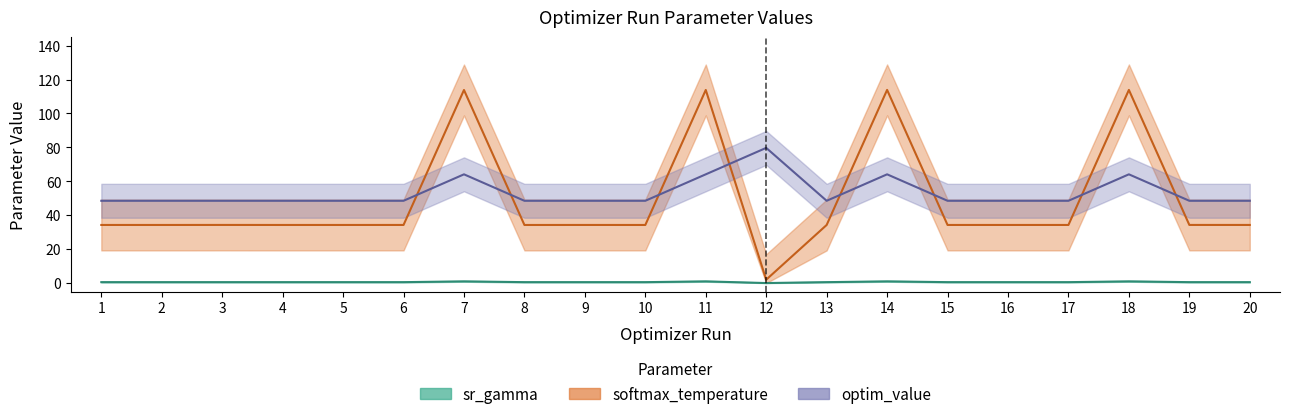

Reading left to right, extract all data points from this chart.

sr_gamma: 0.5	0.5	0.5	0.5	0.5	0.5	1.0	0.5	0.5	0.5	1.0	0.0	0.5	1.0	0.5	0.5	0.5	1.0	0.5	0.5
softmax_temperature: 34.3	34.3	34.3	34.3	34.3	34.3	113.8	34.2	34.3	34.3	113.9	2.0	34.3	113.9	34.3	34.3	34.3	113.9	34.3	34.3
optim_value: 48.5	48.5	48.5	48.5	48.5	48.5	64.1	48.5	48.5	48.5	64.1	79.7	48.5	64.1	48.5	48.5	48.5	64.1	48.5	48.5